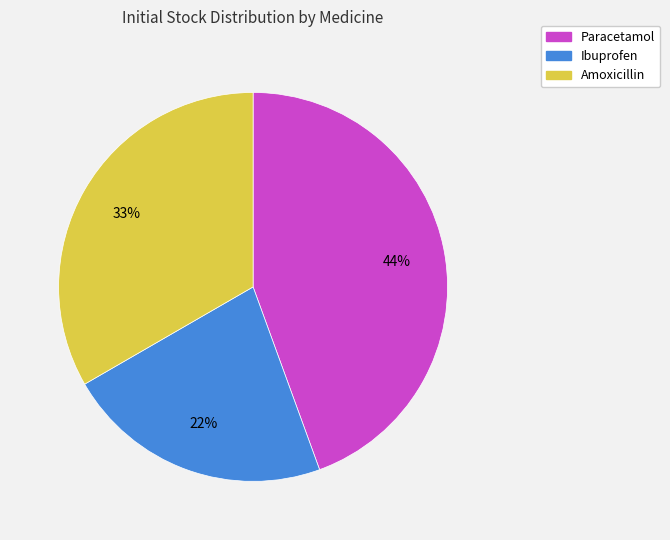

Which has a higher value, Ibuprofen or Amoxicillin?

Amoxicillin